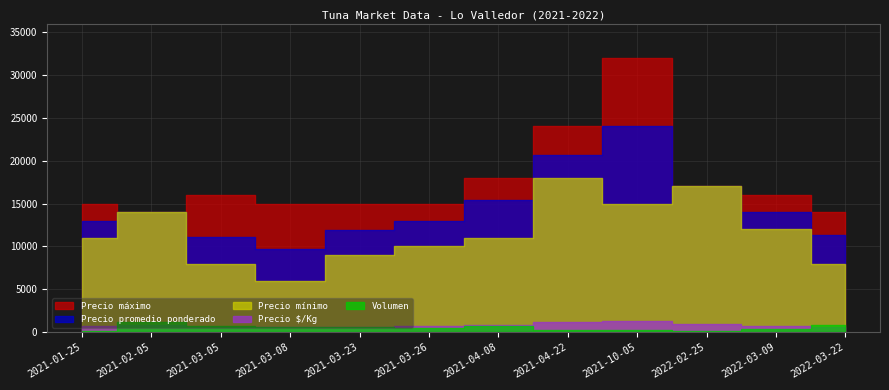

True or false: Precio máximo has more than 1 points higher than both neighbors.

True